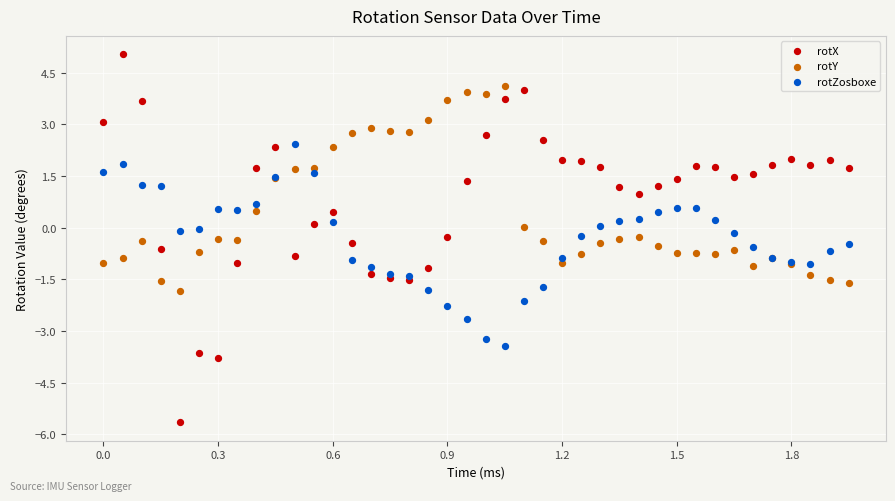

What is the X range (max minus min) for the scatter plot?

1.9